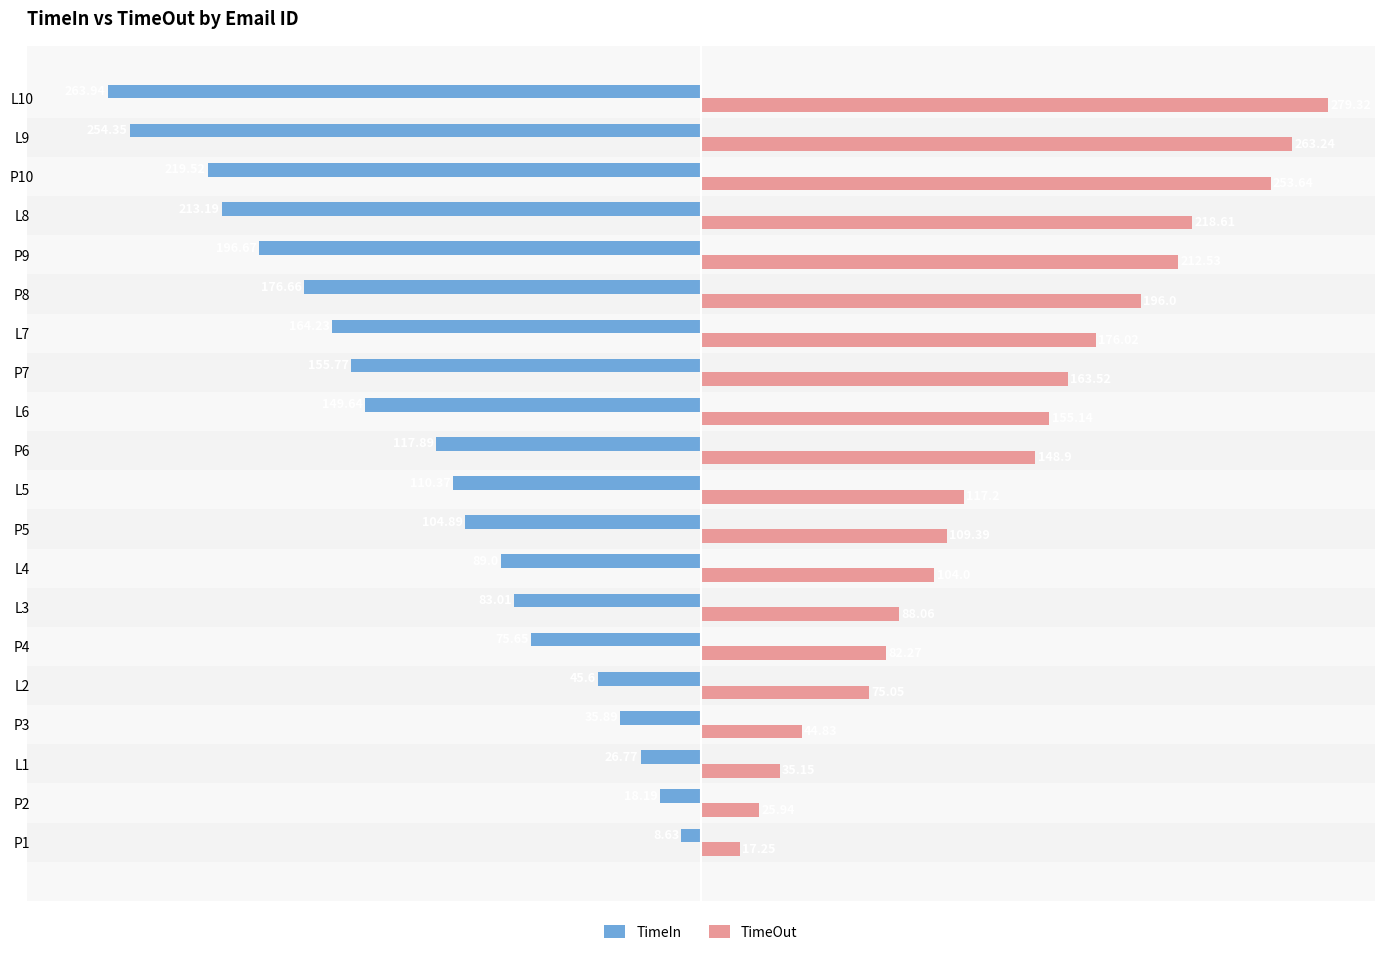

Is the value of TimeIn at P9 greater than the value of TimeOut at P1?

No